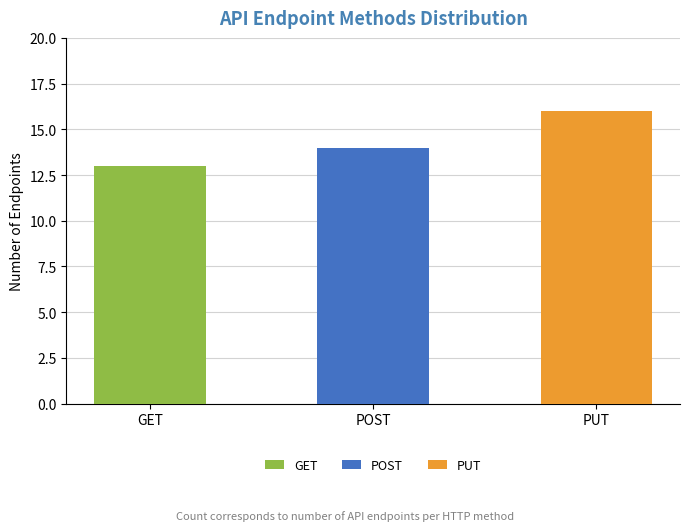

List the labels in order of value, smallest first.

GET, POST, PUT